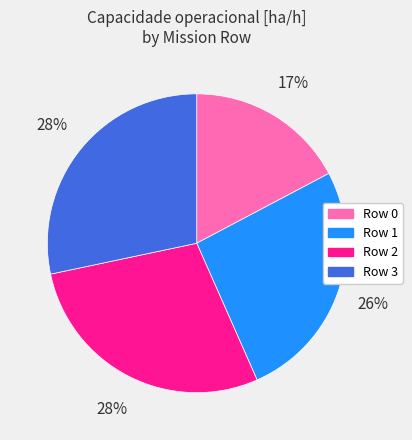

Which has a higher value, Row 1 or Row 3?

Row 3